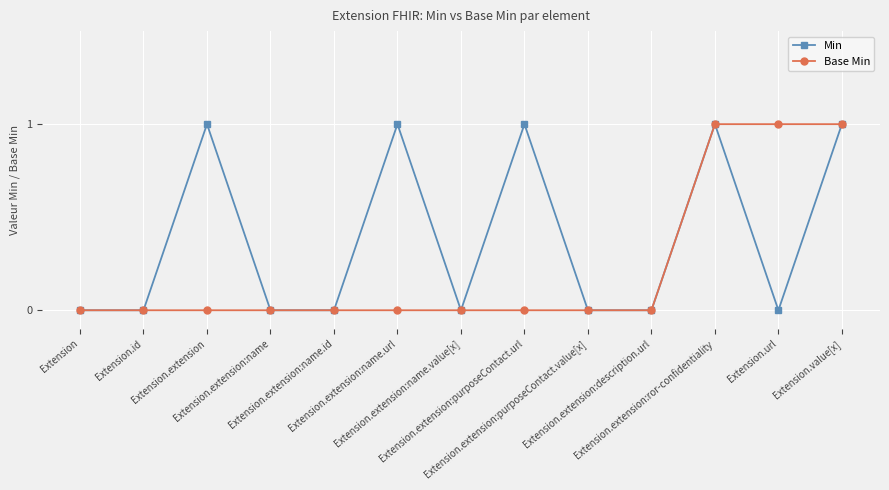

How many categories are shown in the chart?

13